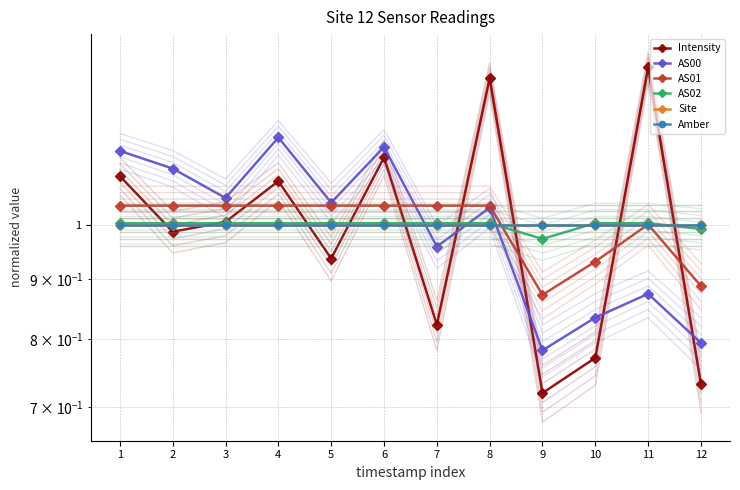

Reading left to right, extract all data points from this chart.

Intensity: 1=1.1	2=1.0	3=1.0	4=1.1	5=0.9	6=1.1	7=0.8	8=1.3	9=0.7	10=0.8	11=1.4	12=0.7
AS00: 1=1.2	2=1.1	3=1.1	4=1.2	5=1.0	6=1.2	7=1.0	8=1.0	9=0.8	10=0.8	11=0.9	12=0.8
AS01: 1=1.0	2=1.0	3=1.0	4=1.0	5=1.0	6=1.0	7=1.0	8=1.0	9=0.9	10=0.9	11=1.0	12=0.9
AS02: 1=1.0	2=1.0	3=1.0	4=1.0	5=1.0	6=1.0	7=1.0	8=1.0	9=1.0	10=1.0	11=1.0	12=1.0
Site: 1=1.0	2=1.0	3=1.0	4=1.0	5=1.0	6=1.0	7=1.0	8=1.0	9=1.0	10=1.0	11=1.0	12=1.0
Amber: 1=1.0	2=1.0	3=1.0	4=1.0	5=1.0	6=1.0	7=1.0	8=1.0	9=1.0	10=1.0	11=1.0	12=1.0